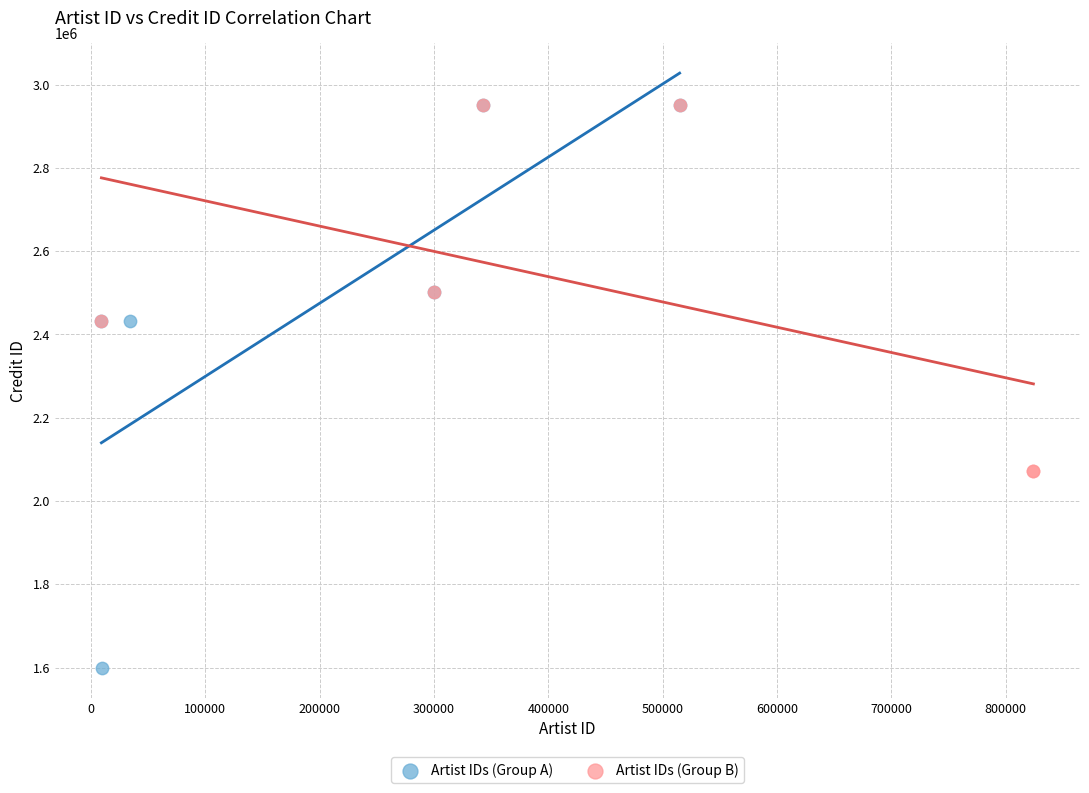

Which series reaches the minimum Y coordinate?

Artist IDs (Group A)